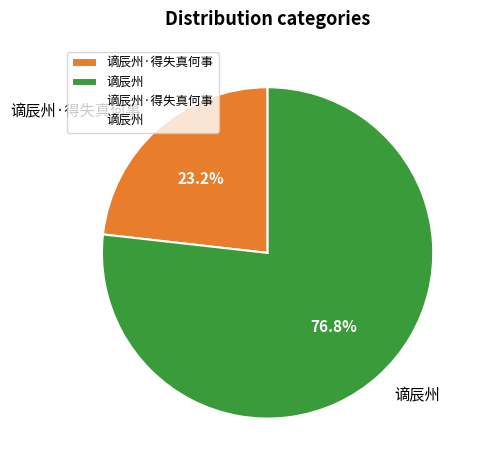

Rank the categories by value from lowest to highest.

谪辰州·得失真何事, 谪辰州